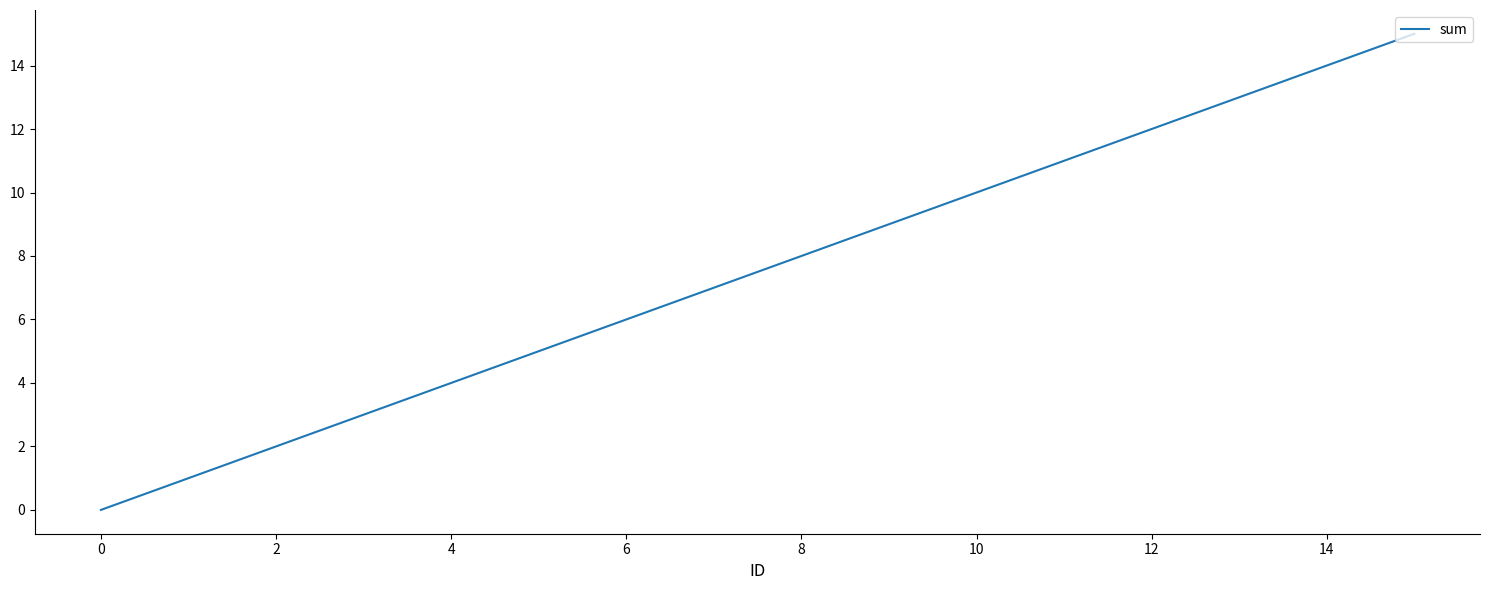

What is the greatest value displayed?

15